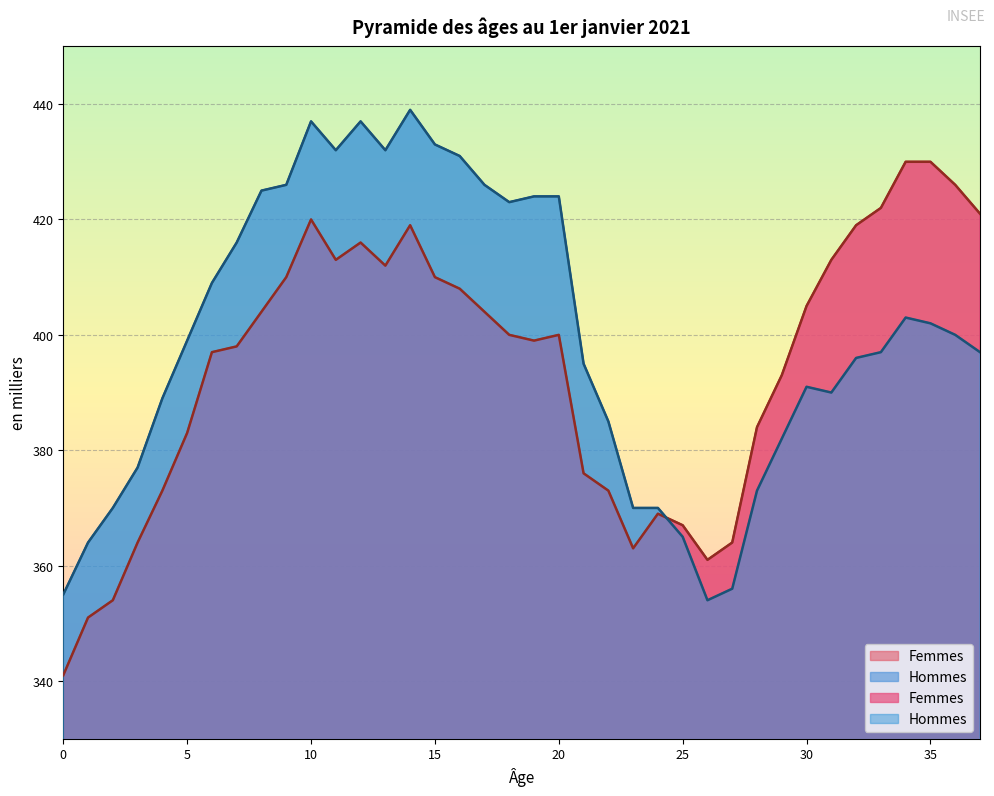

The value of Hommes at 22 is 190. True or false?

False